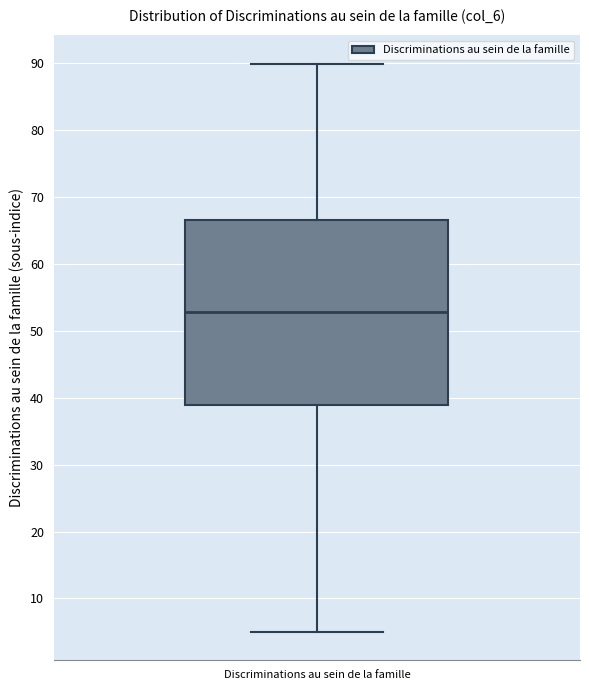

Transcribe this box plot: give where the median line is, the range the box spans, and where the two whiskers end, as read against the y-axis. The values are not printed on the chart, so give them approximately, as read against the axis.

median 53, box 39 to 67, whiskers 5 to 90